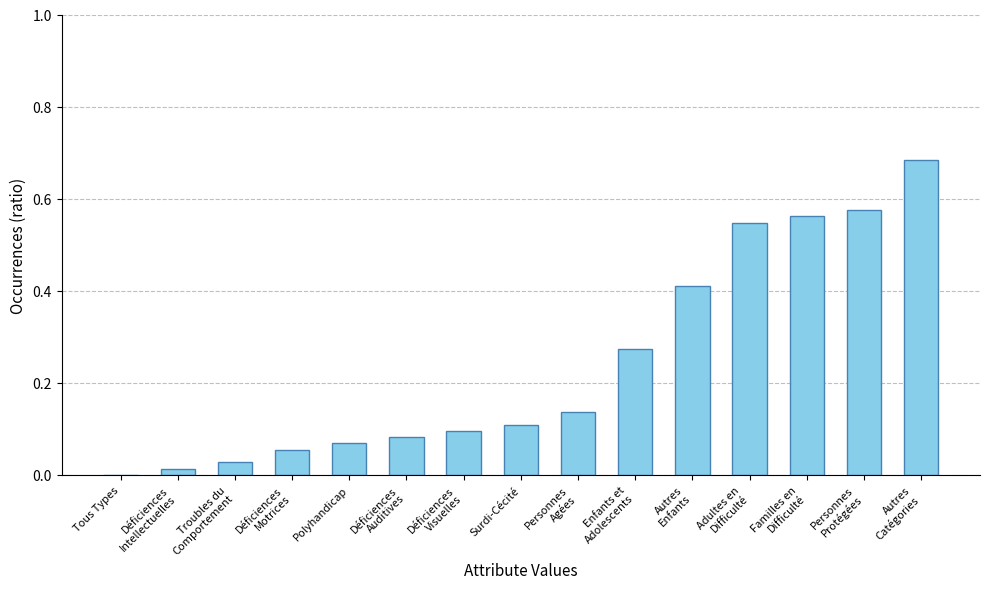

Is it true that the value at Surdi-Cécité is 0.1?

True